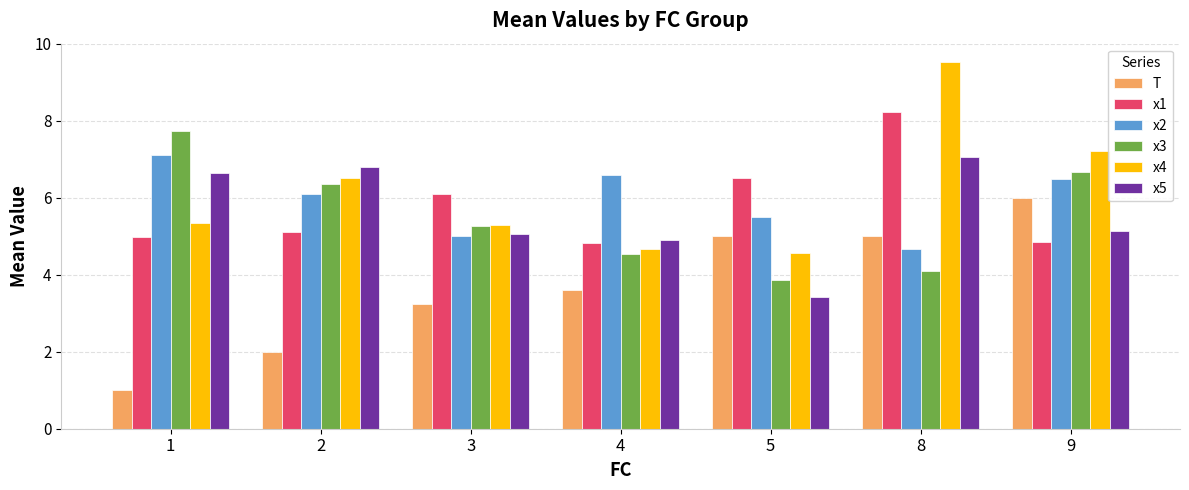

What is the spread (max minus min) of values at 3?

2.9